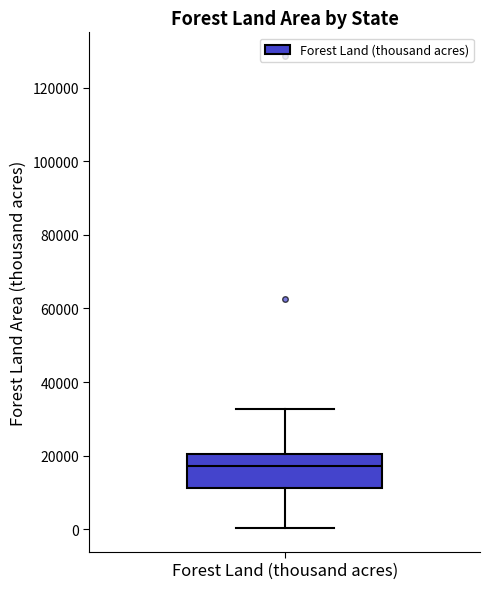

Where is the upper edge of the box for Forest Land (thousand acres) on the y-axis? The values are not printed on the chart, so give them approximately, as read against the axis.

20000